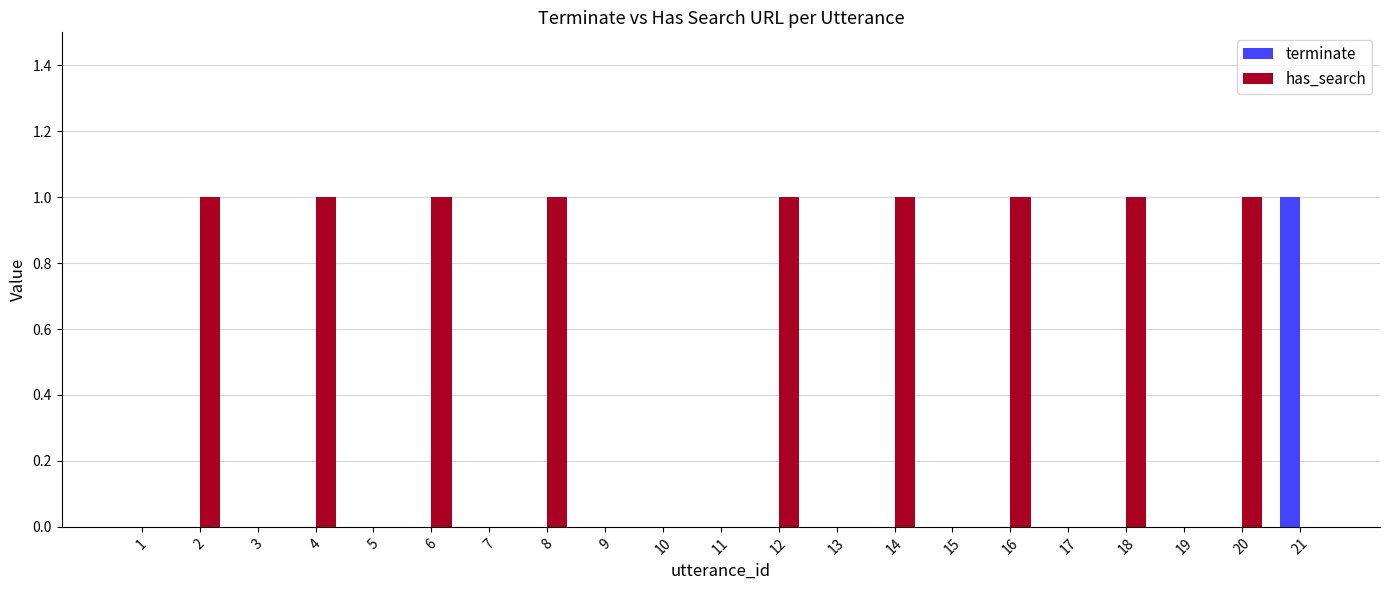

Which series has the largest total across all categories?

has_search